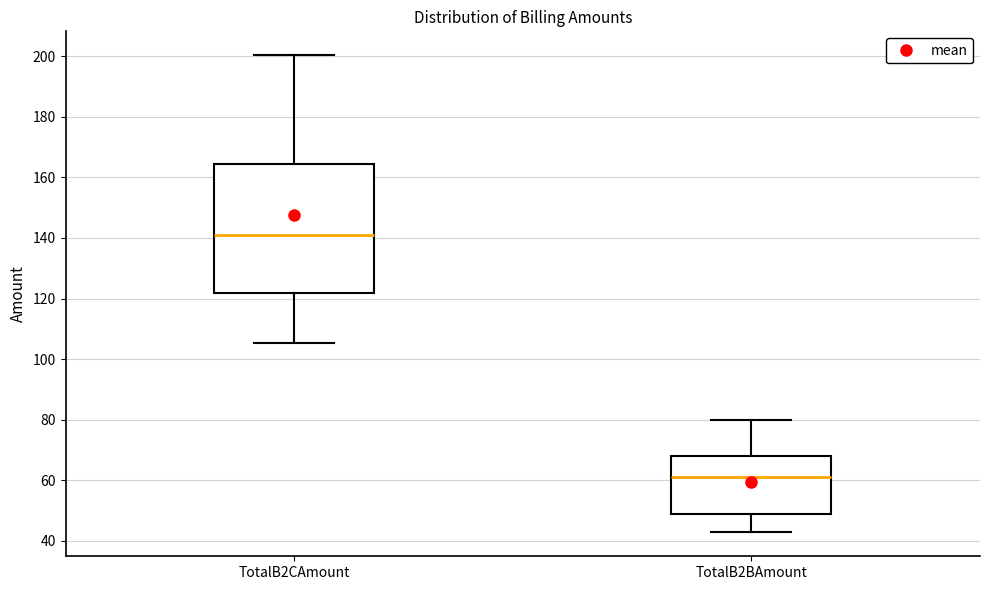

Which box is the tallest, from its lower edge to its upper edge?

TotalB2CAmount